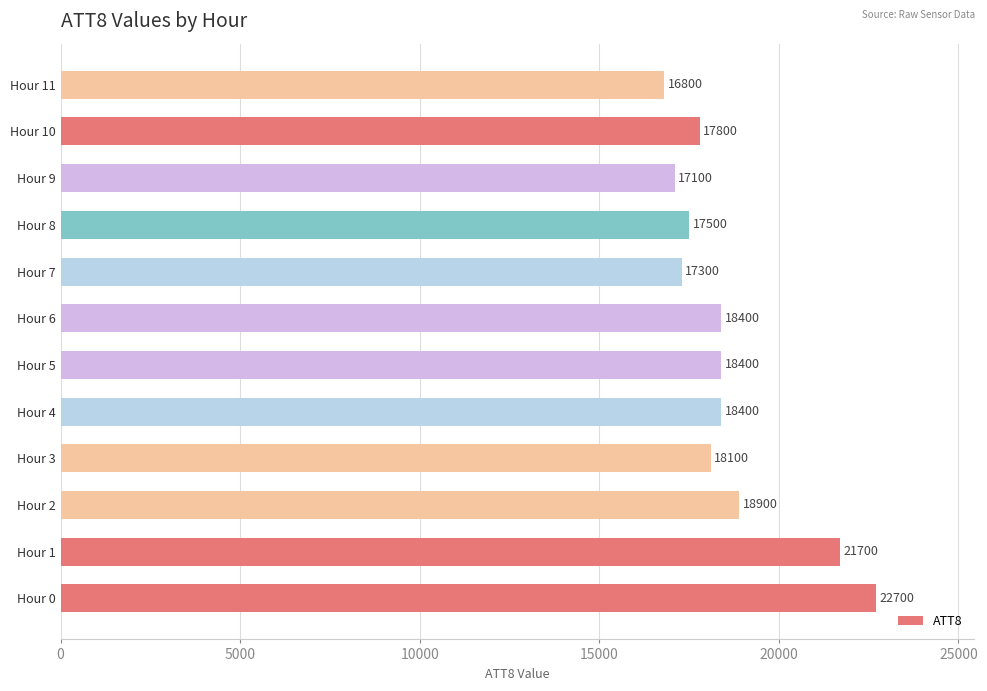

The chart shows a value of 17500 at Hour 8. True or false?

True